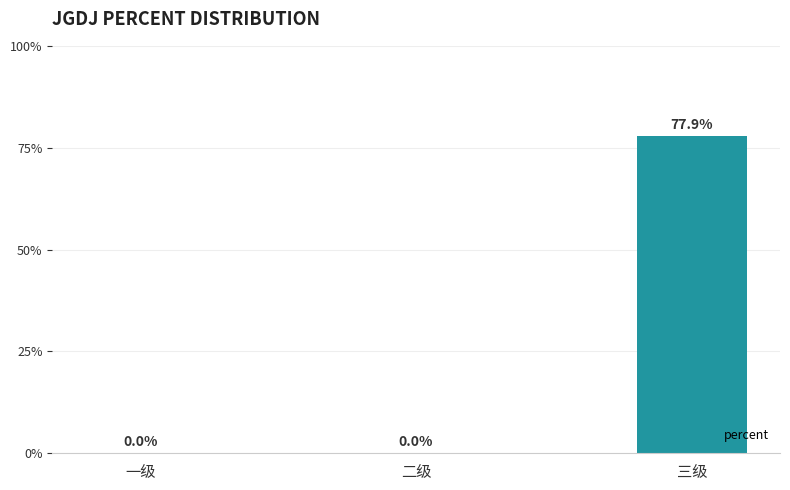

List the labels in order of value, smallest first.

一级, 二级, 三级